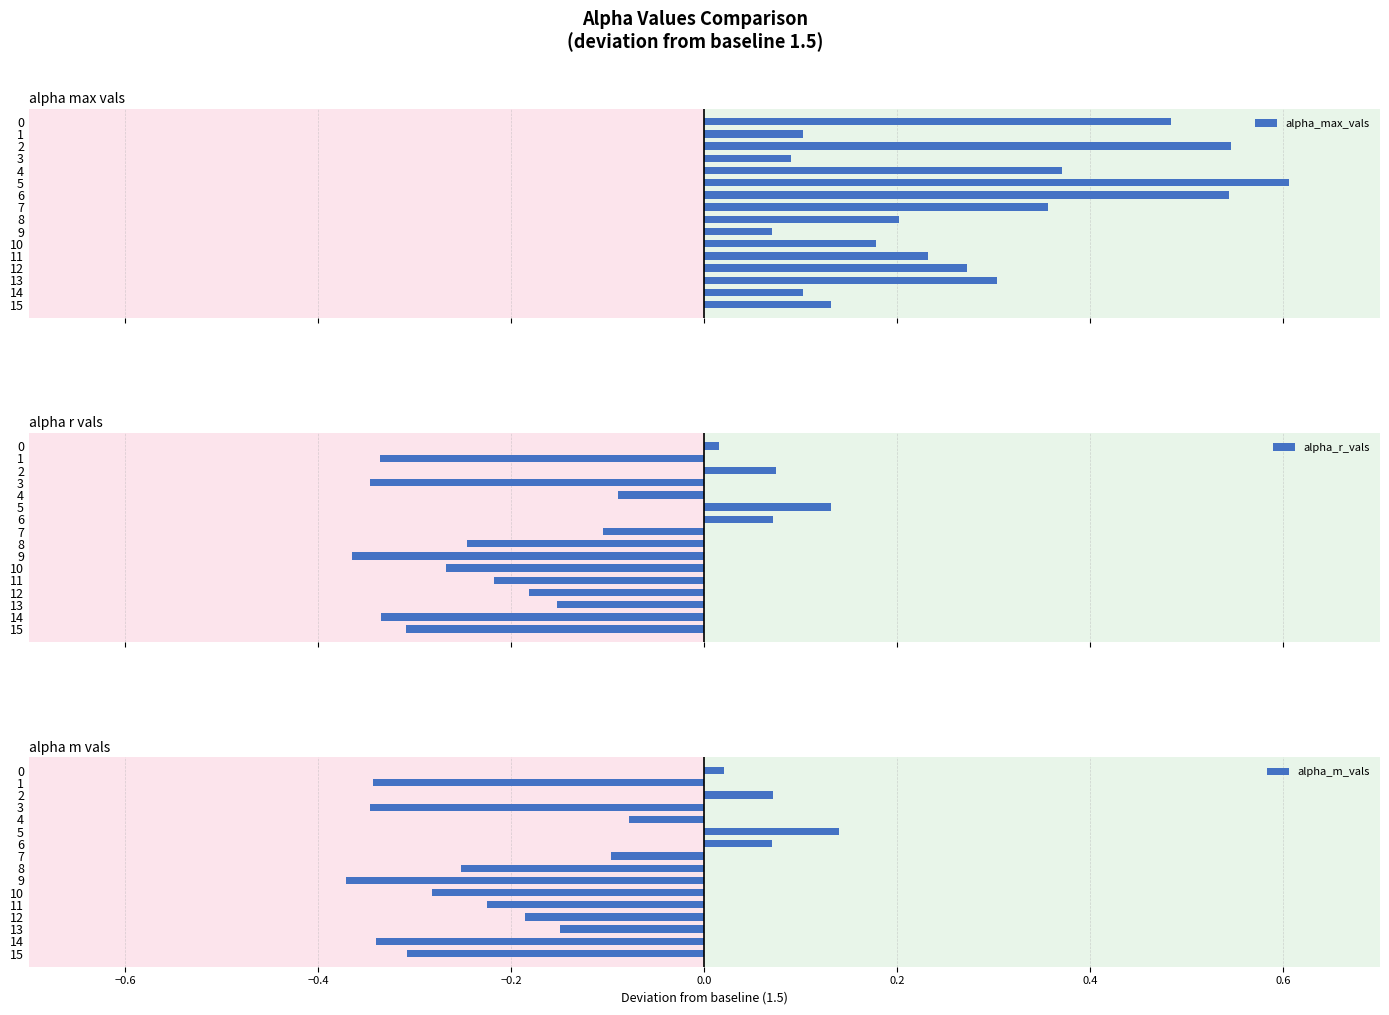

Reading left to right, transcribe all the data shown in this chart.

alpha_max_vals: 0.5	0.1	0.5	0.1	0.4	0.6	0.5	0.4	0.2	0.1	0.2	0.2	0.3	0.3	0.1	0.1
alpha_r_vals: 0.0	-0.3	0.1	-0.3	-0.1	0.1	0.1	-0.1	-0.2	-0.4	-0.3	-0.2	-0.2	-0.2	-0.3	-0.3
alpha_m_vals: 0.0	-0.3	0.1	-0.3	-0.1	0.1	0.1	-0.1	-0.3	-0.4	-0.3	-0.2	-0.2	-0.1	-0.3	-0.3